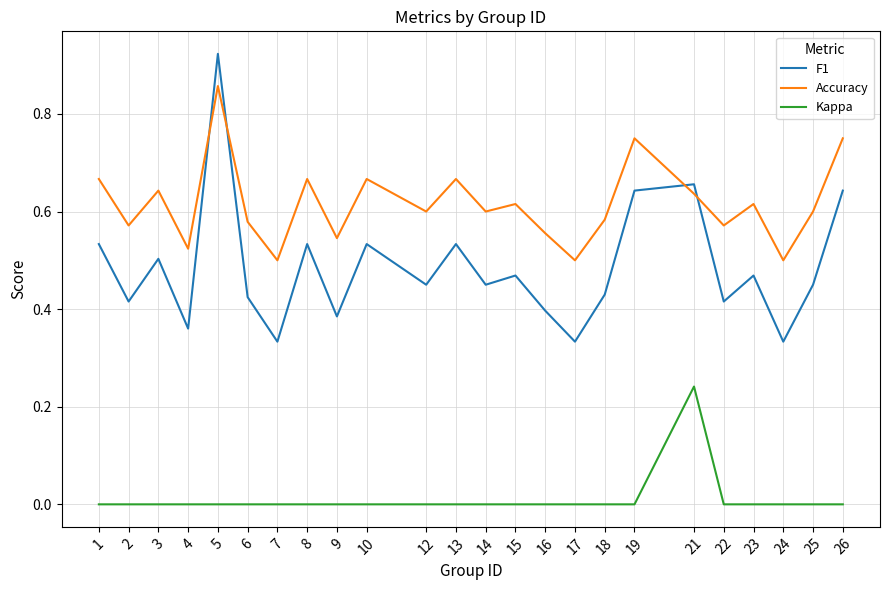

How many lines are shown in the chart?

3